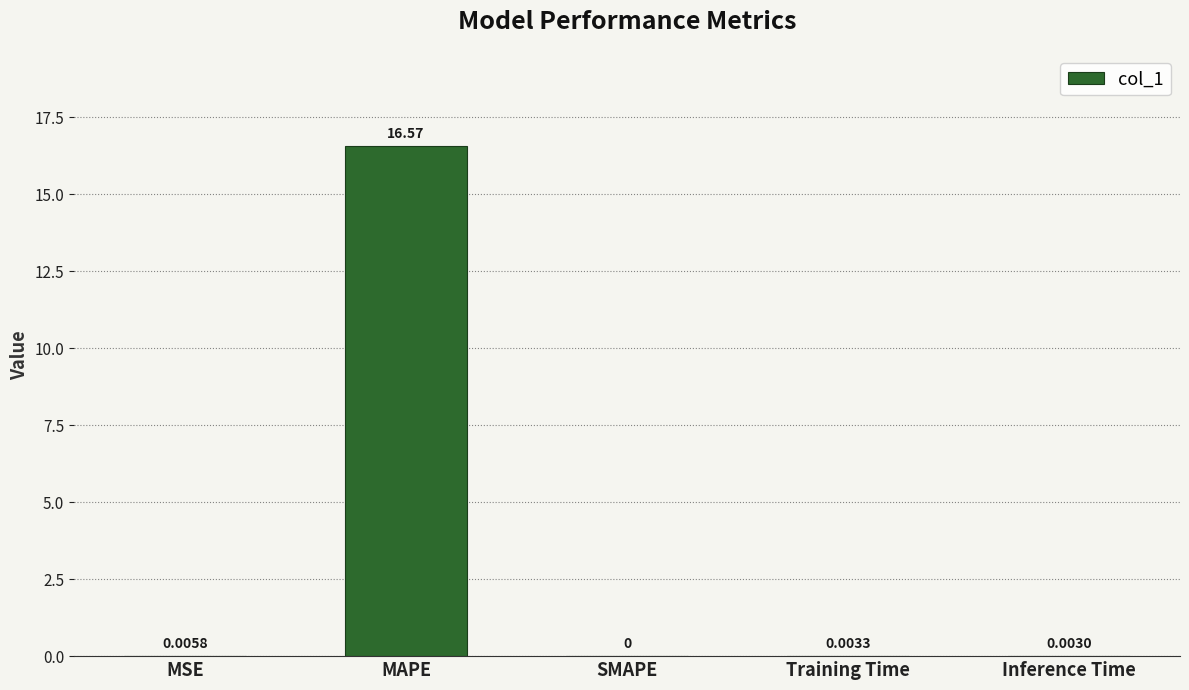

At which label is the value closest to 8?

MSE